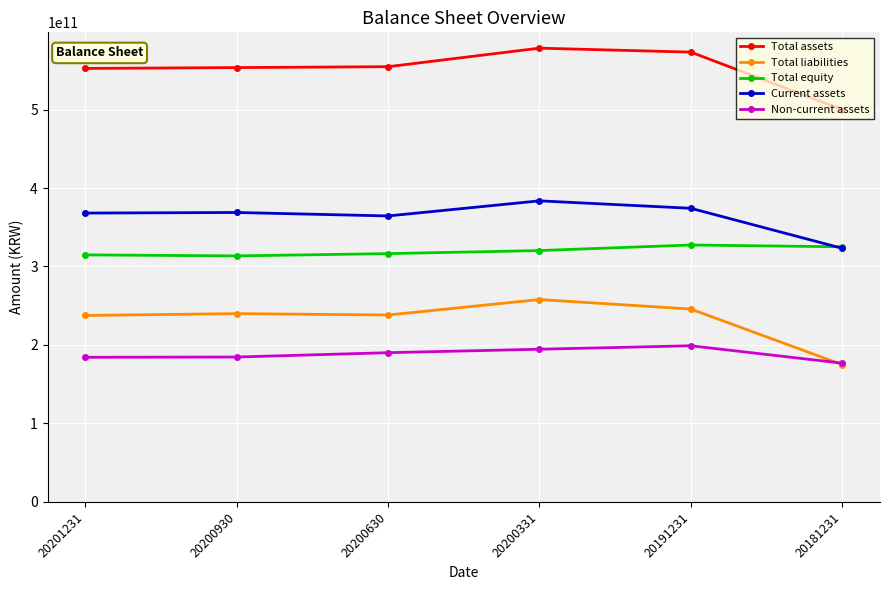

Rank the series at 20200630 from lowest to highest value.

Non-current assets, Total liabilities, Total equity, Current assets, Total assets